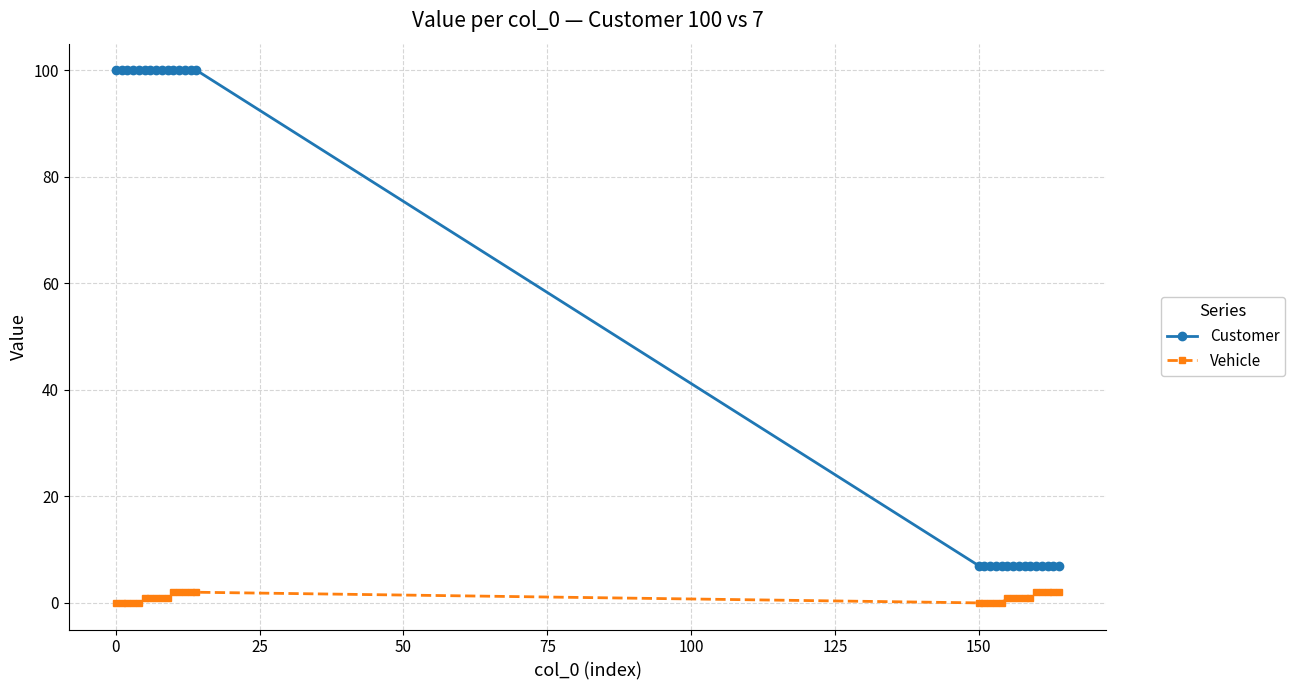

What is the difference between the second highest and minimum values in the Customer series?

93